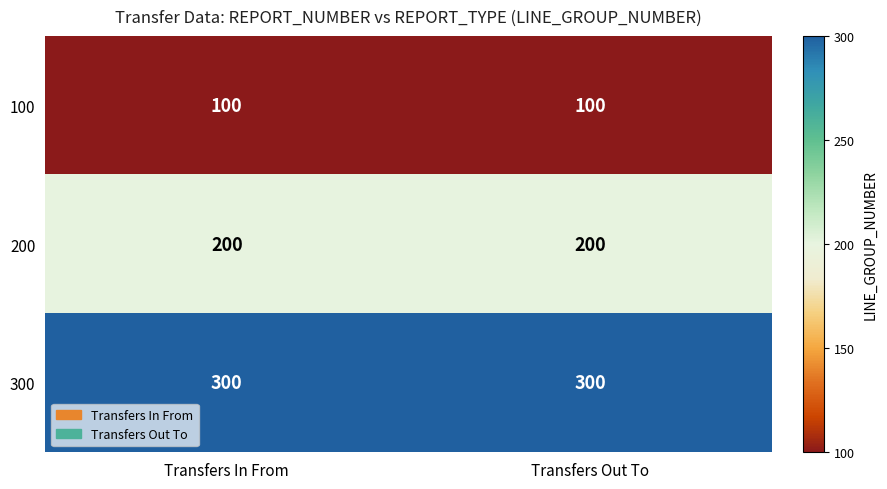

Read the 200 value at Transfers In From.

200